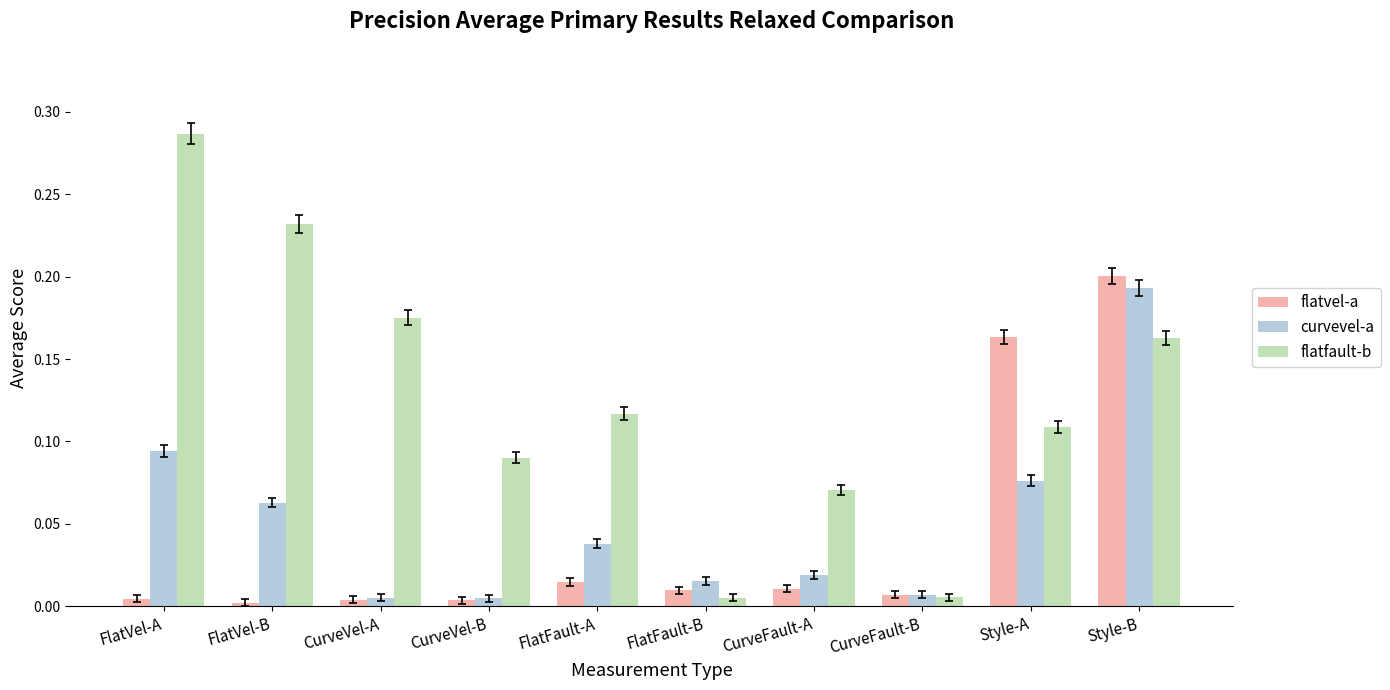

Is the value of flatvel-a at CurveVel-A greater than the value of flatfault-b at FlatVel-B?

No